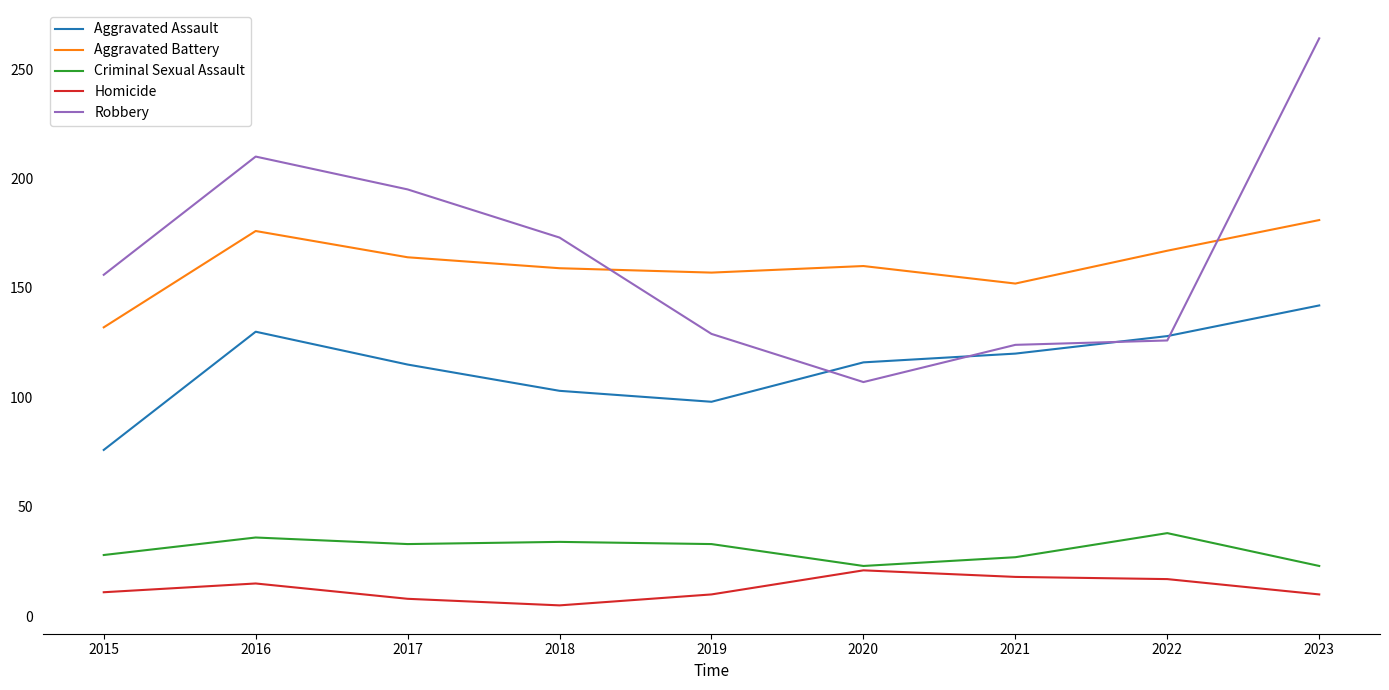

Where does the Criminal Sexual Assault series first go above 33?

2016